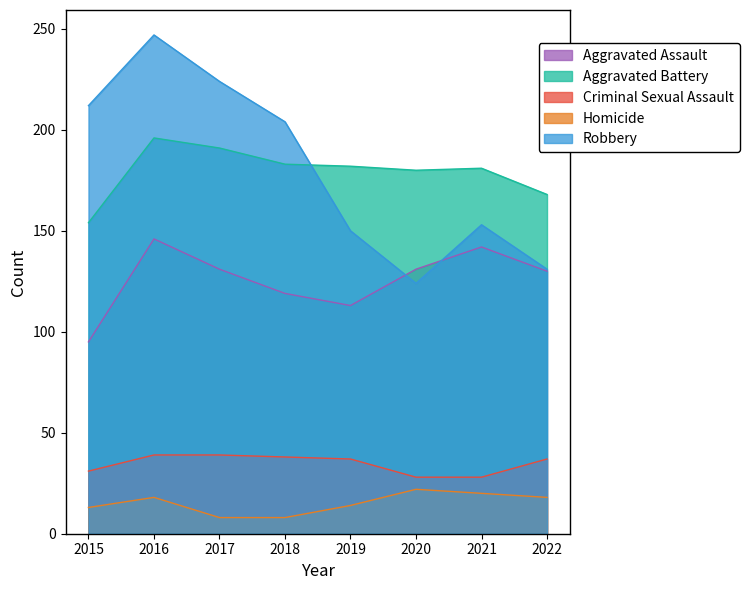

Which series has the widest spread of values?

Robbery